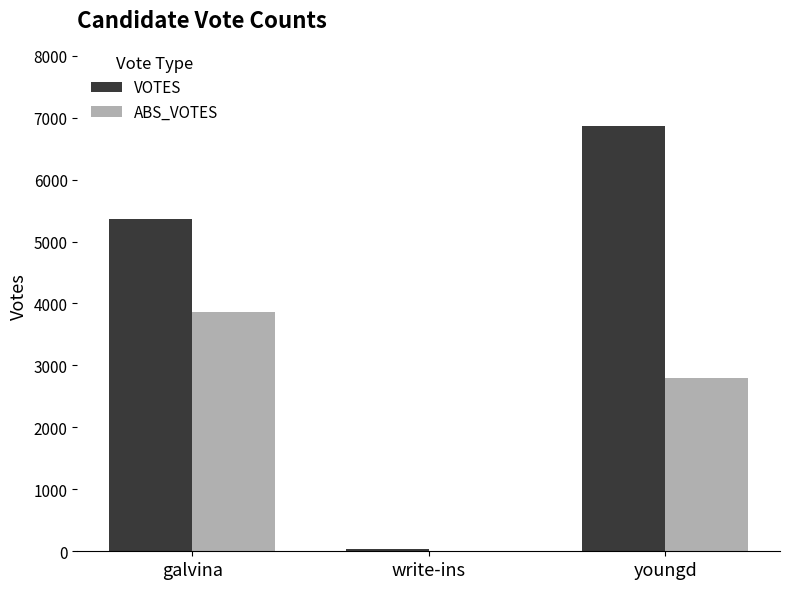

Between write-ins and youngd, which series saw the biggest shift?

VOTES